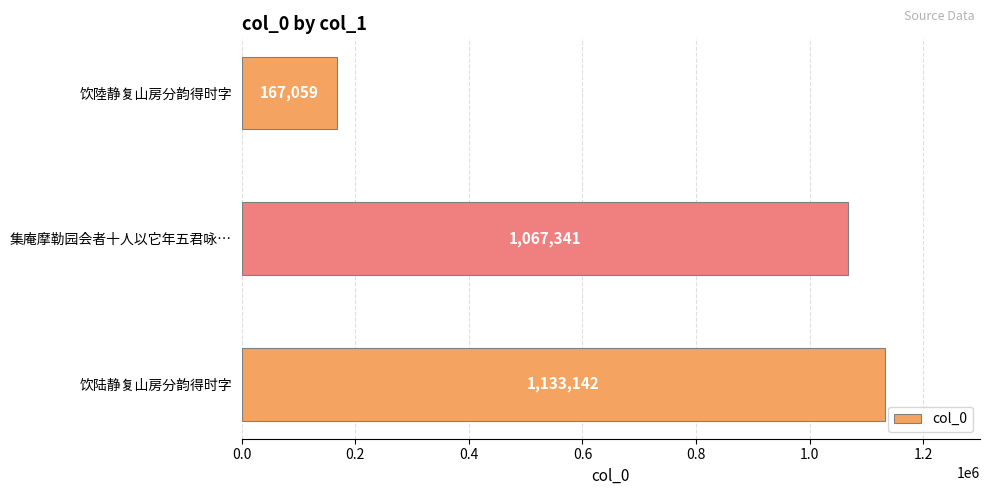

List the labels in order of value, smallest first.

饮陸静复山房分韵得时字, 集庵摩勒园会者十人以它年五君咏…, 饮陆静复山房分韵得时字